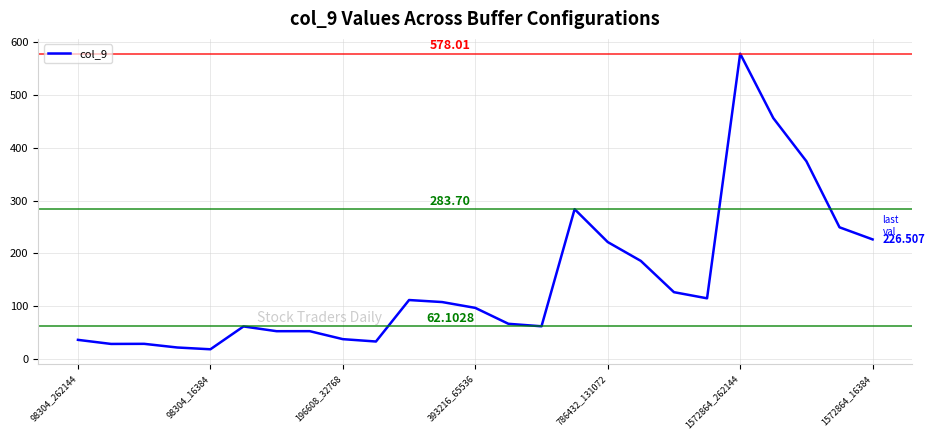

What is the smallest value displayed?

18.6